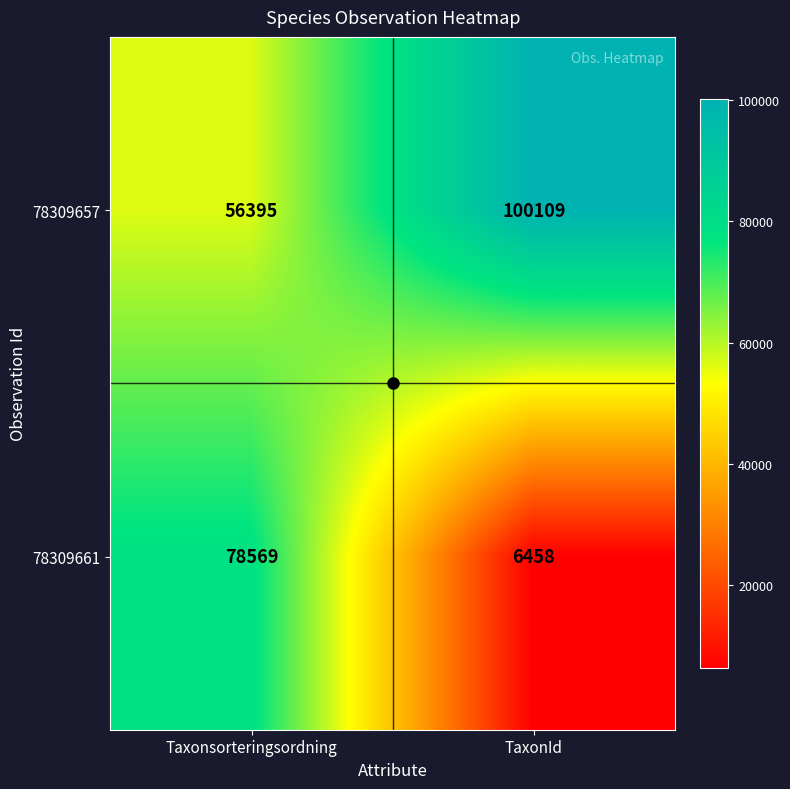

What is the spread (max minus min) of values at TaxonId?

93651